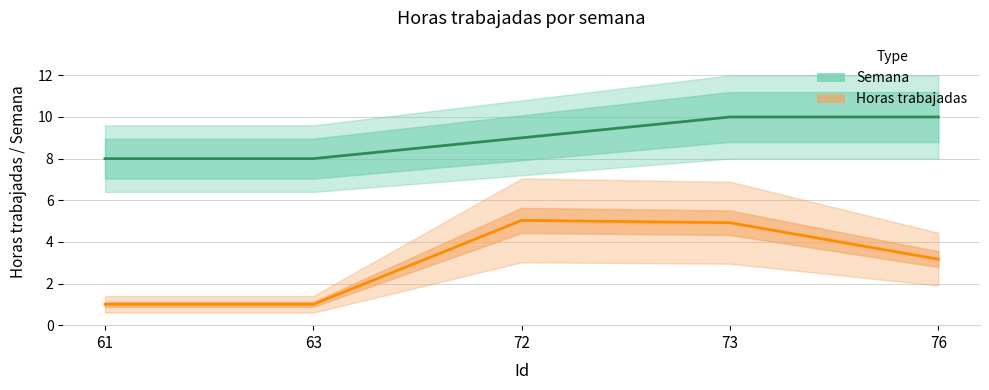

Reading left to right, transcribe all the data shown in this chart.

Horas trabajadas: 61=1.0	63=1.0	72=5.0	73=4.9	76=3.2
Semana: 61=8.0	63=8.0	72=9.0	73=10.0	76=10.0